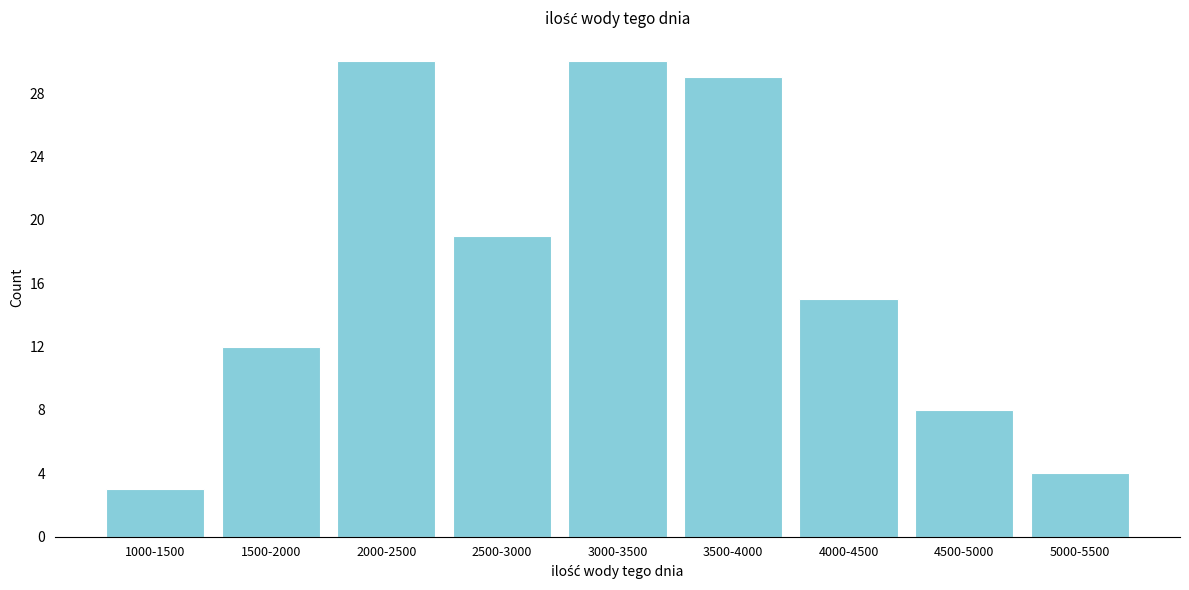

Reading left to right, what are all the values shown in this chart?

3	12	30	19	30	29	15	8	4